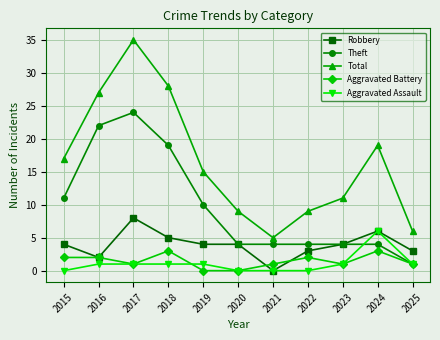

How many values in Robbery are above zero?

10